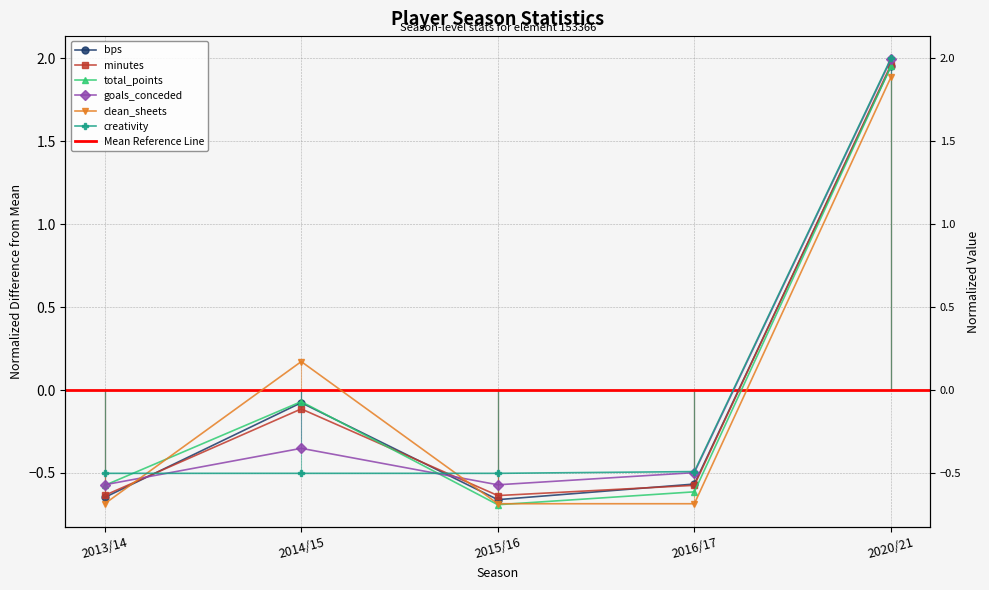

Where is the first local maximum for bps?

2014/15